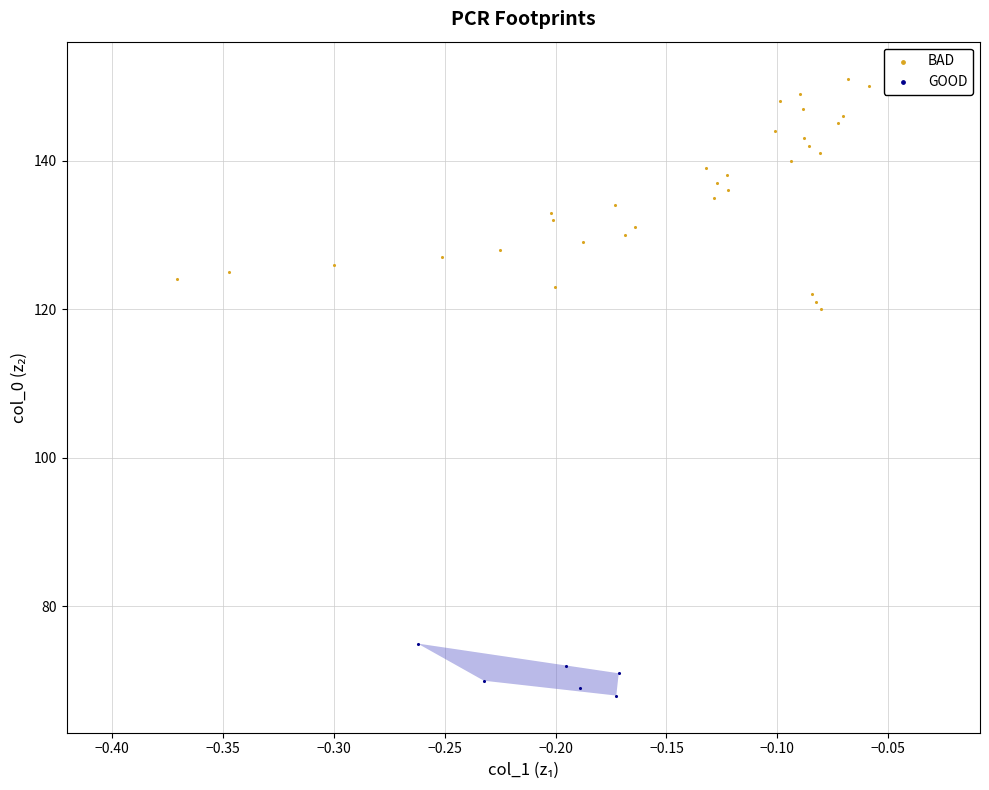

Which series reaches the maximum Y coordinate?

BAD